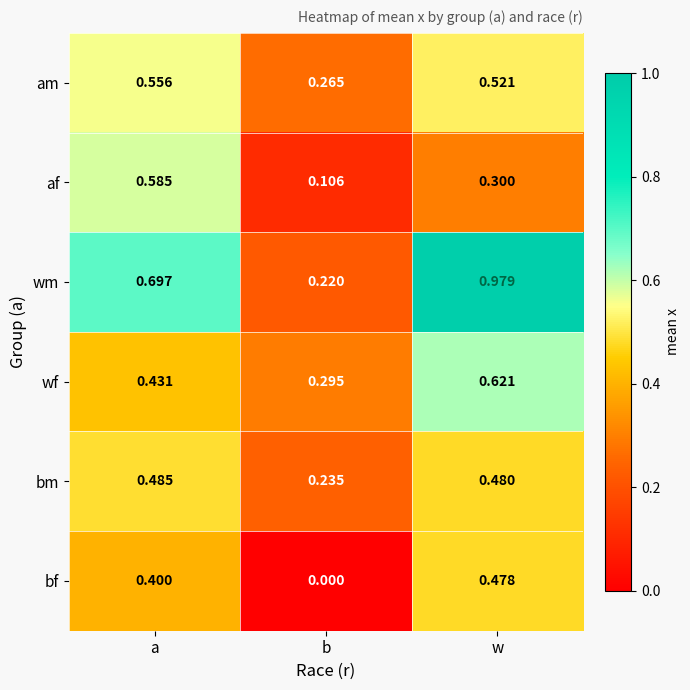

At which label is wf closest to 0?

b